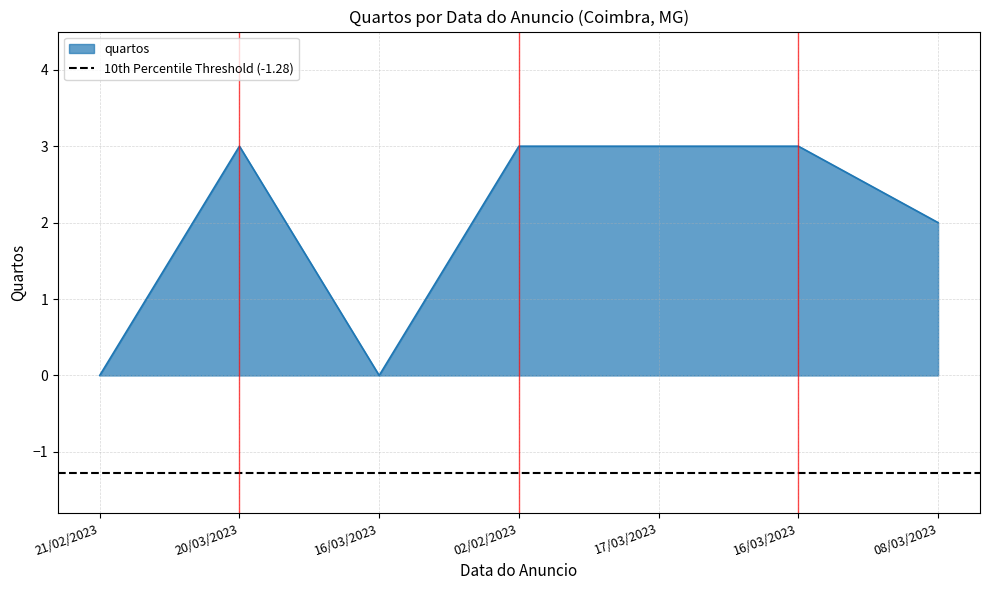

True or false: the data shows 3 at 17/03/2023.

True